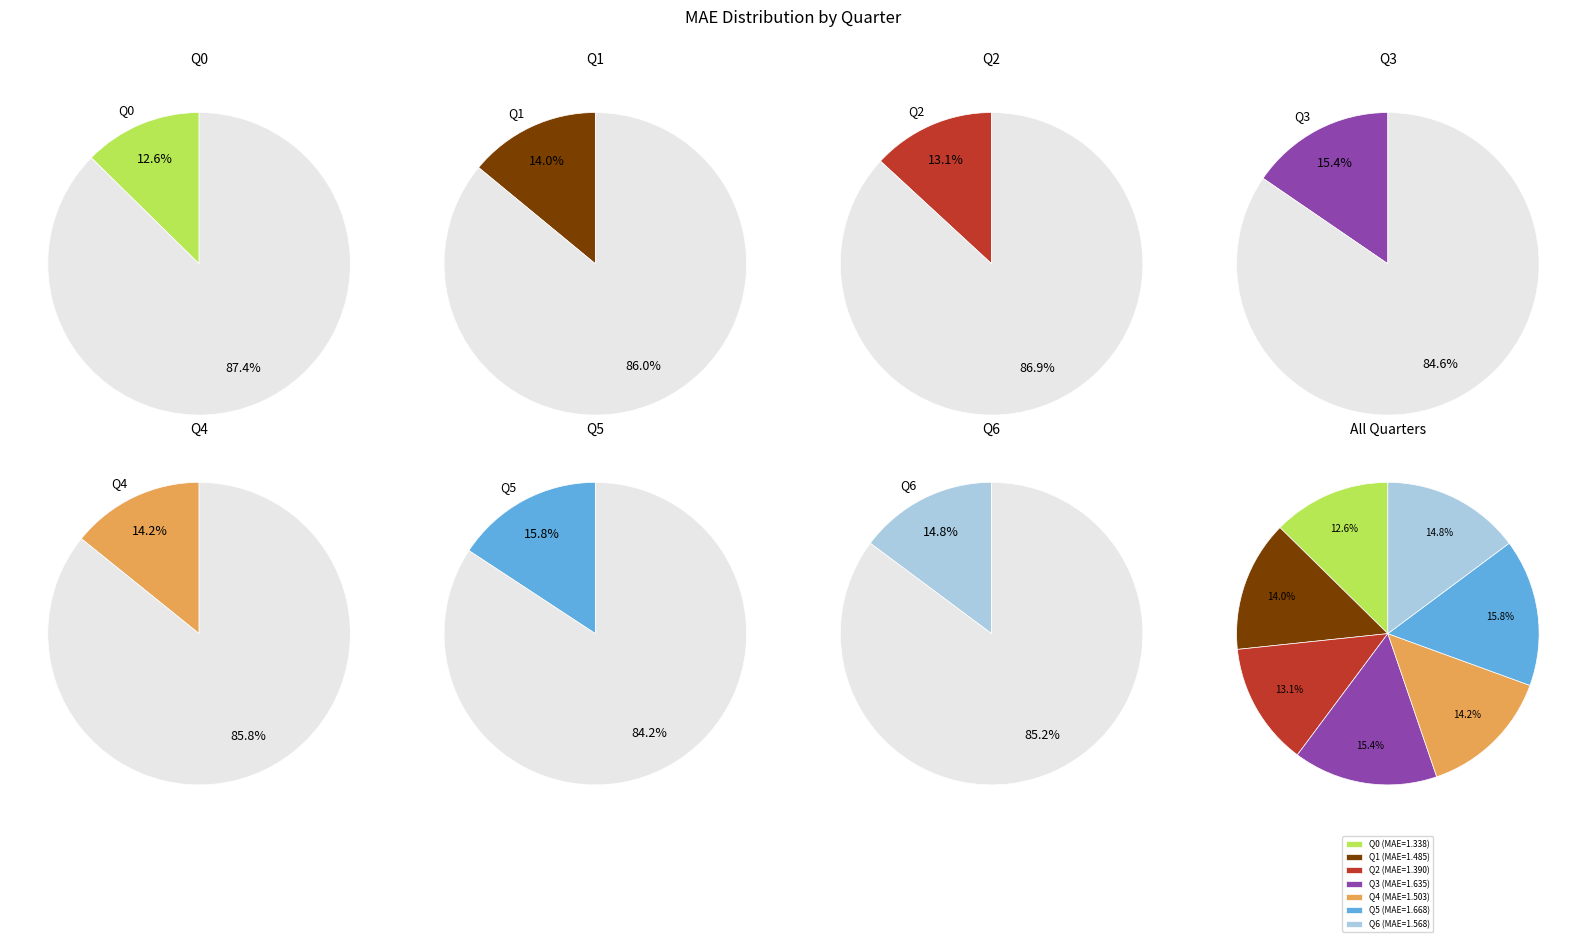

Rank the categories by value from highest to lowest.

Q5, Q3, Q6, Q4, Q1, Q2, Q0